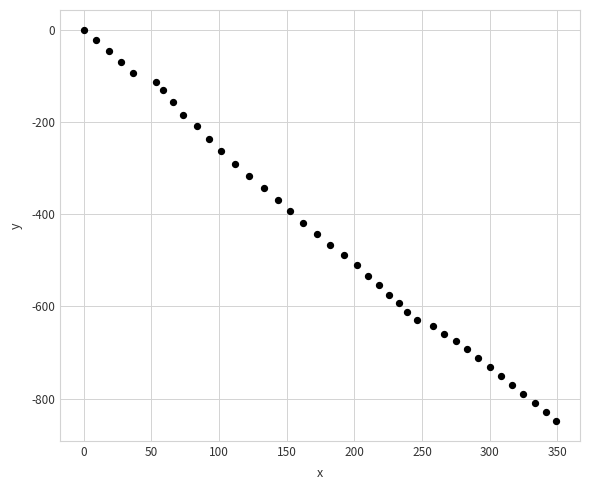

What is the range of Y values (max minus min)?

848.8